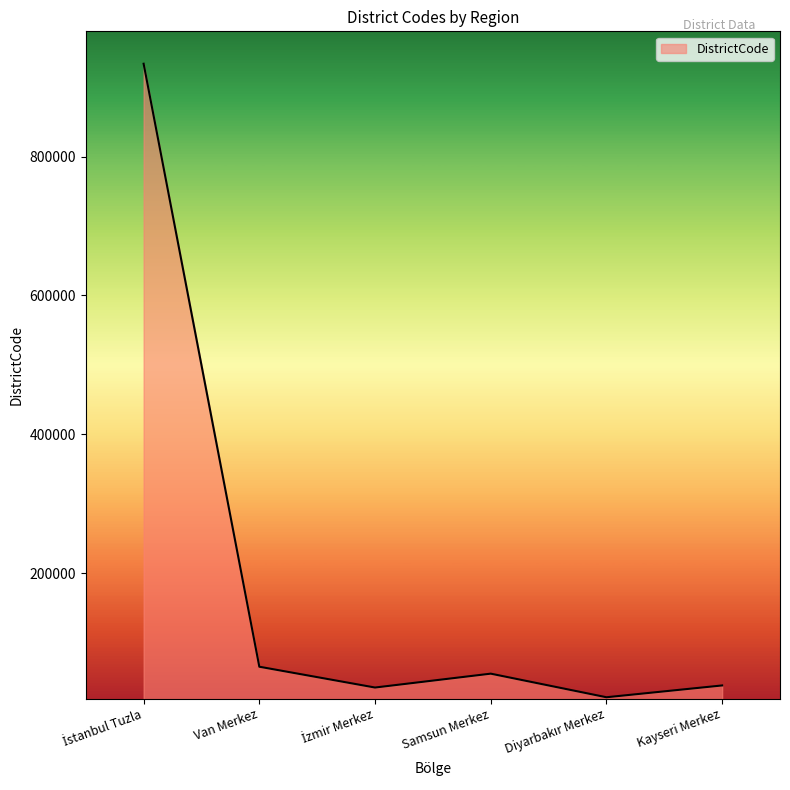

Is it true that the value at Kayseri Merkez is 38001?

True